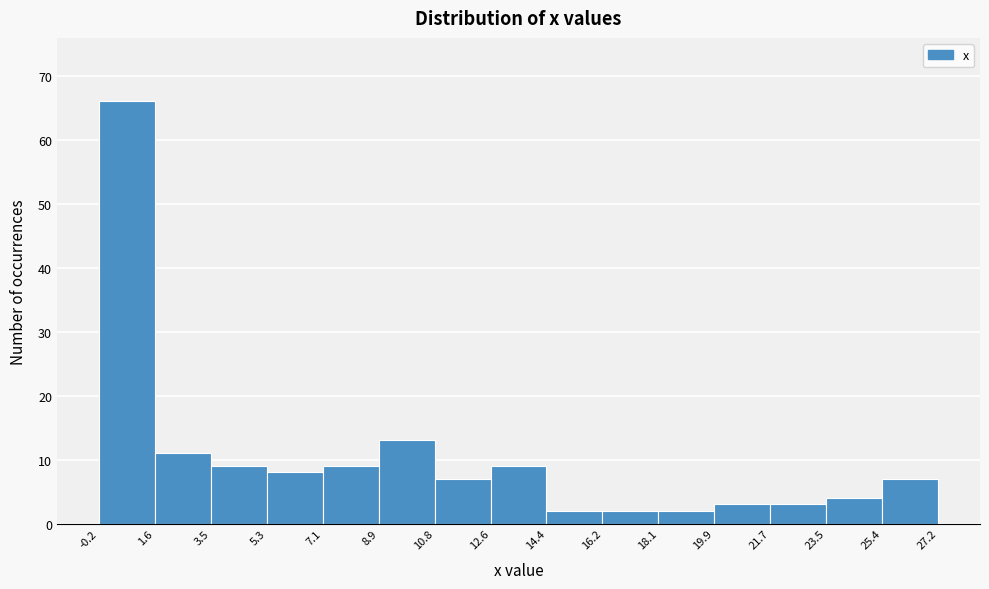

Reading left to right, transcribe this chart: for each bar, give the range it covers on the x-axis and its height. The values are not printed on the chart, so give them approximately, as read against the axis.

-0.2 to 1.6: 66
1.6 to 3.5: 11
3.5 to 5.3: 9
5.3 to 7.1: 8
7.1 to 8.9: 9
8.9 to 10.8: 13
10.8 to 12.6: 7
12.6 to 14.4: 9
14.4 to 16.2: 2
16.2 to 18.1: 2
18.1 to 19.9: 2
19.9 to 21.7: 3
21.7 to 23.5: 3
23.5 to 25.4: 4
25.4 to 27.2: 7